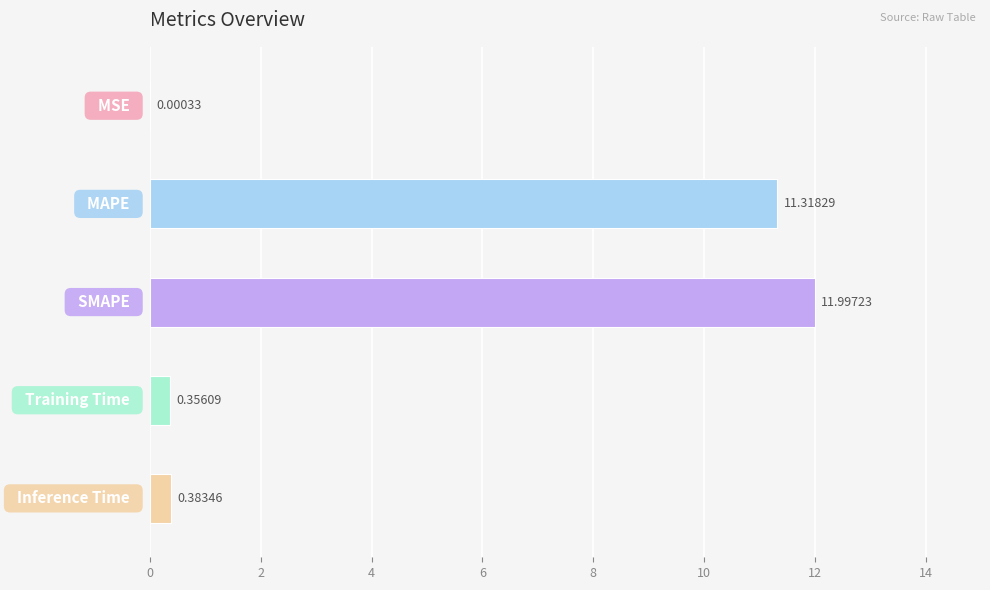

What is the sum of all values?

24.1